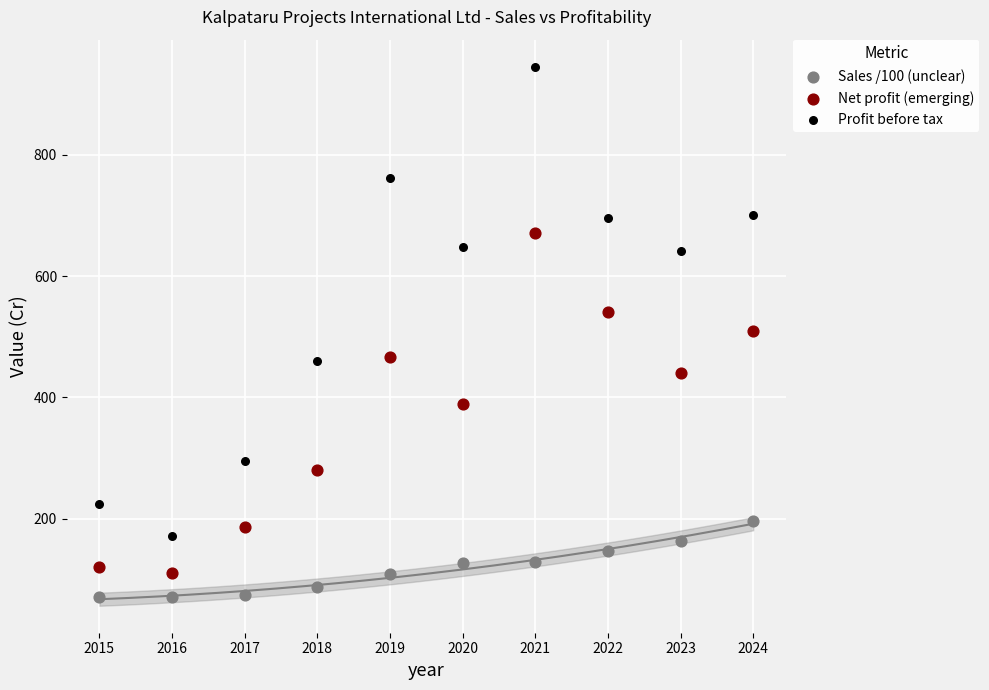

What are all the series names shown in the legend?

Sales /100 (unclear), Net profit (emerging), Profit before tax